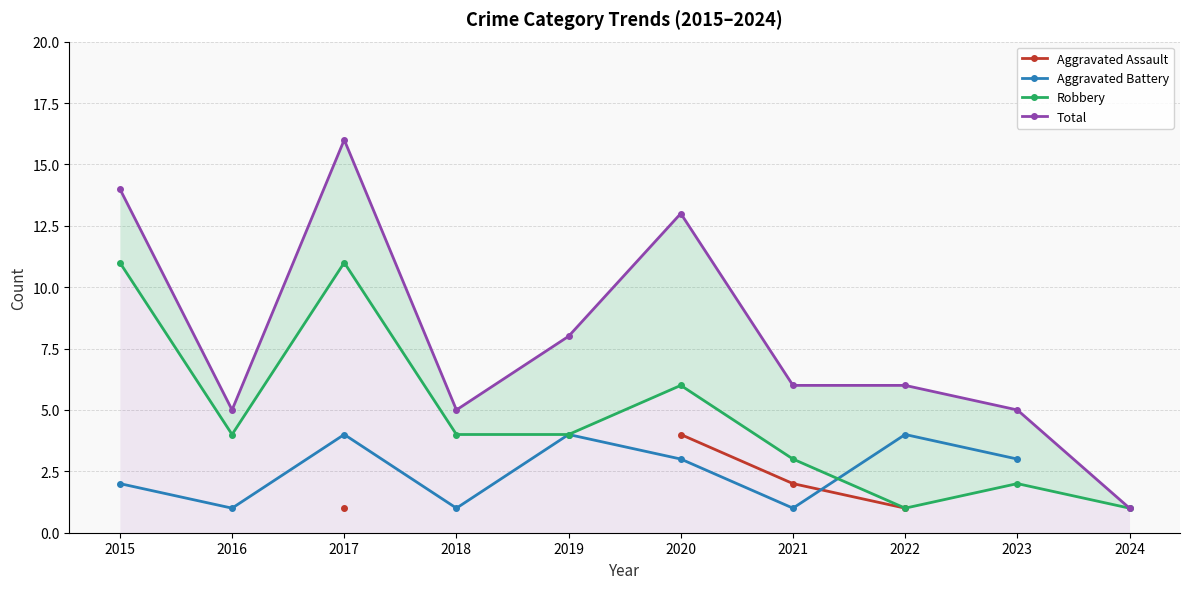

What is the value of the Robbery point at the 3rd from the left?

11.0